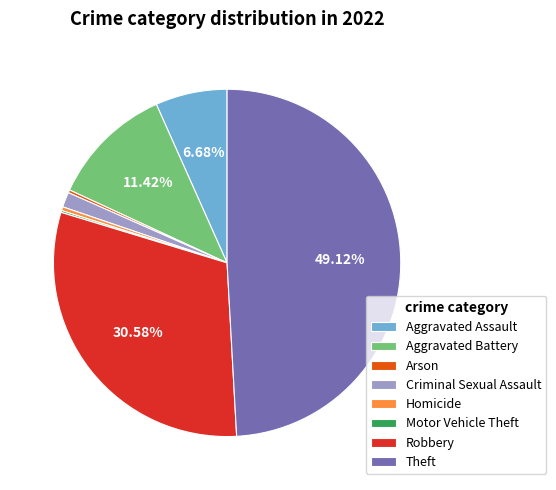

To the nearest percent, what is the combined percentage of Theft and Homicide?

49%